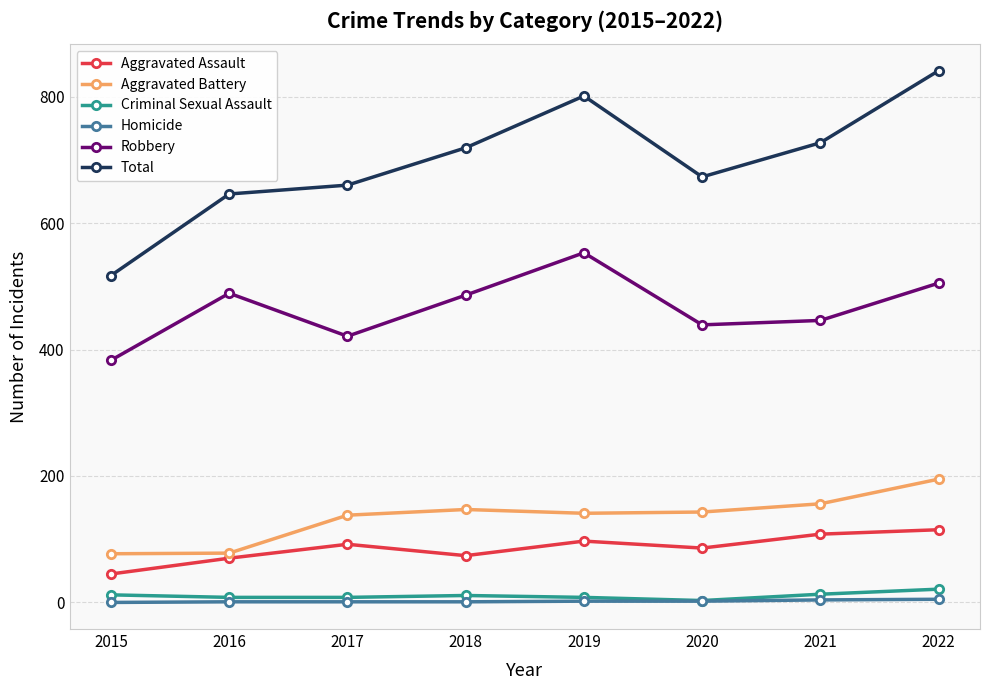

Which series has the widest spread of values?

Total